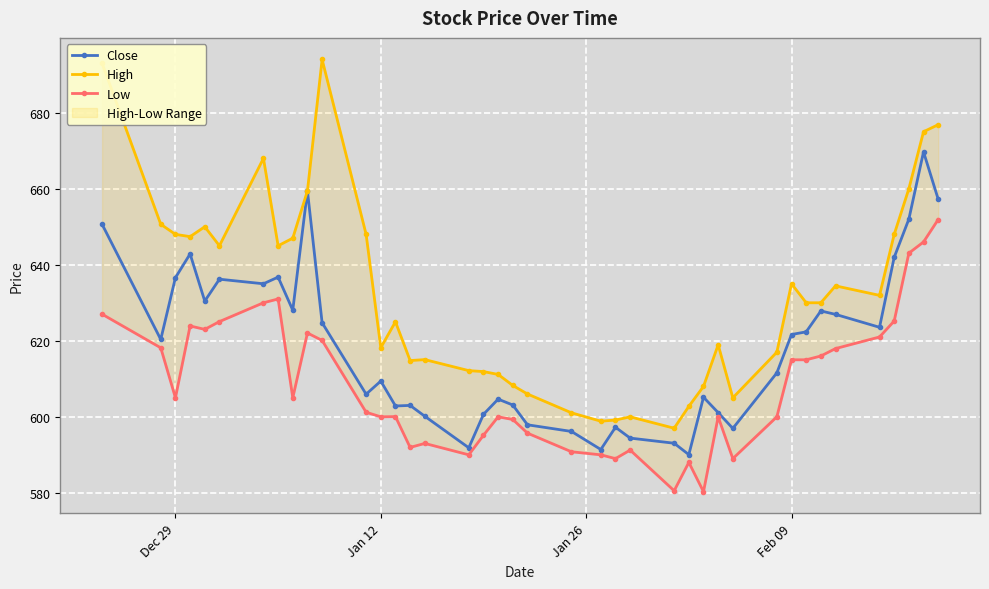

Reading left to right, transcribe all the data shown in this chart.

Close: 650.6	620.4	636.6	642.9	630.5	636.2	635.0	636.8	628.0	659.5	624.8	606.0	609.4	602.9	603.0	600.1	591.9	600.6	604.6	603.1	597.9	596.1	591.4	597.2	594.4	593.0	590.0	605.1	601.1	597.0	611.5	621.6	622.4	627.9	627.0	623.5	642.0	652.0	669.7	657.2
High: 693.0	650.6	648.0	647.4	650.0	645.0	668.0	645.0	647.0	659.5	694.0	648.0	618.2	625.0	614.8	615.0	612.1	611.9	611.1	608.2	606.0	601.0	598.9	599.1	600.0	597.0	602.8	608.0	619.0	605.0	617.0	635.0	630.0	630.0	634.5	632.0	648.0	660.0	675.0	676.9
Low: 627.0	618.1	605.0	623.9	623.0	625.0	630.0	631.0	605.0	622.0	620.1	601.2	600.0	600.0	592.0	593.0	590.0	595.1	600.0	599.3	595.7	590.8	590.0	589.0	591.2	580.5	588.0	580.3	600.0	589.0	600.0	615.0	615.0	616.0	618.0	621.0	625.2	643.0	646.0	651.9